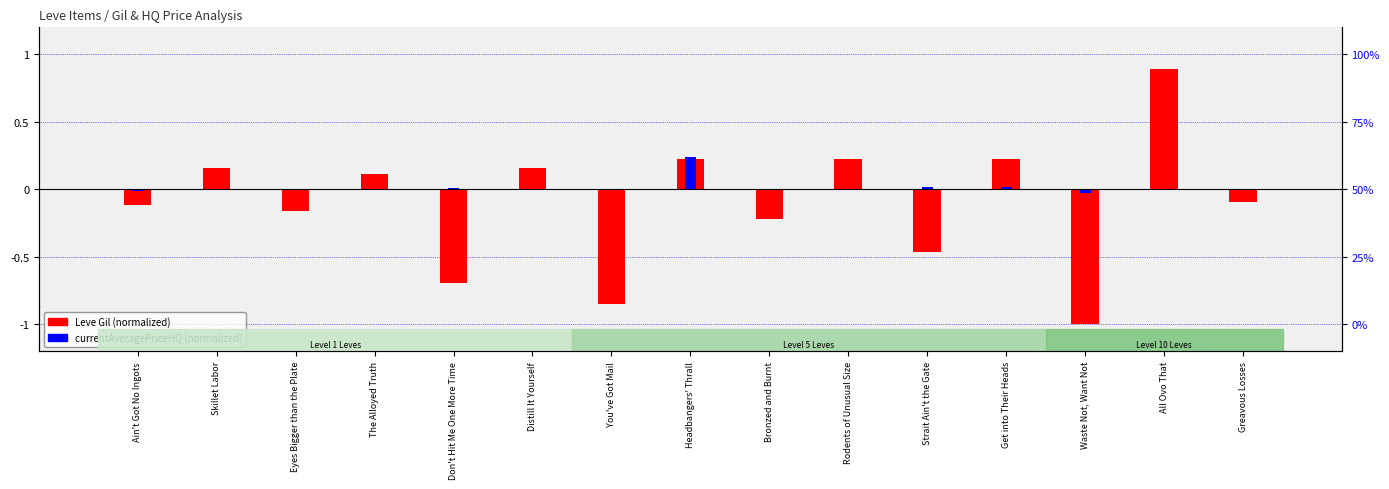

At which label does currentAveragePriceHQ (normalized) reach its minimum?

Waste Not, Want Not